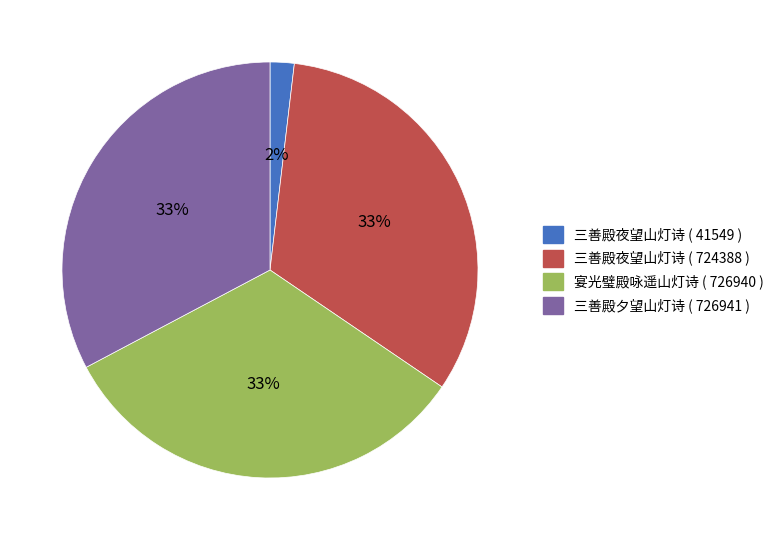

To the nearest percent, what portion does 三善殿夜望山灯诗 ( 41549 ) represent?

2%